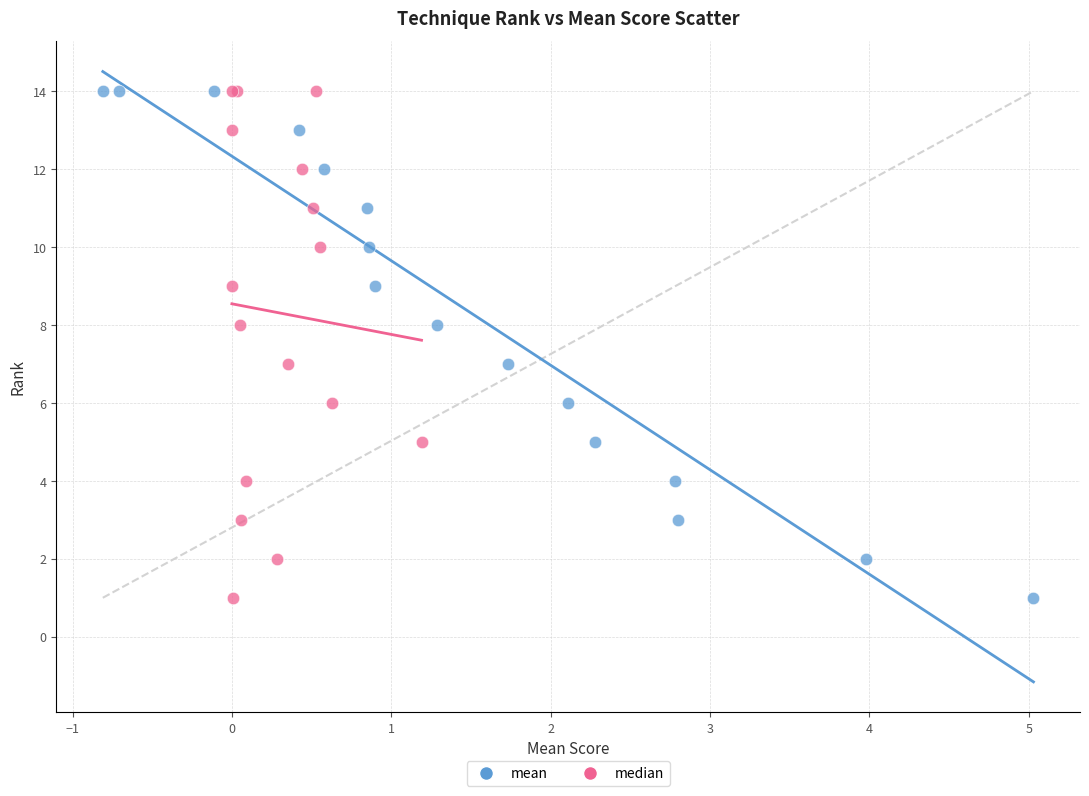

What are all the series names shown in the legend?

mean, median